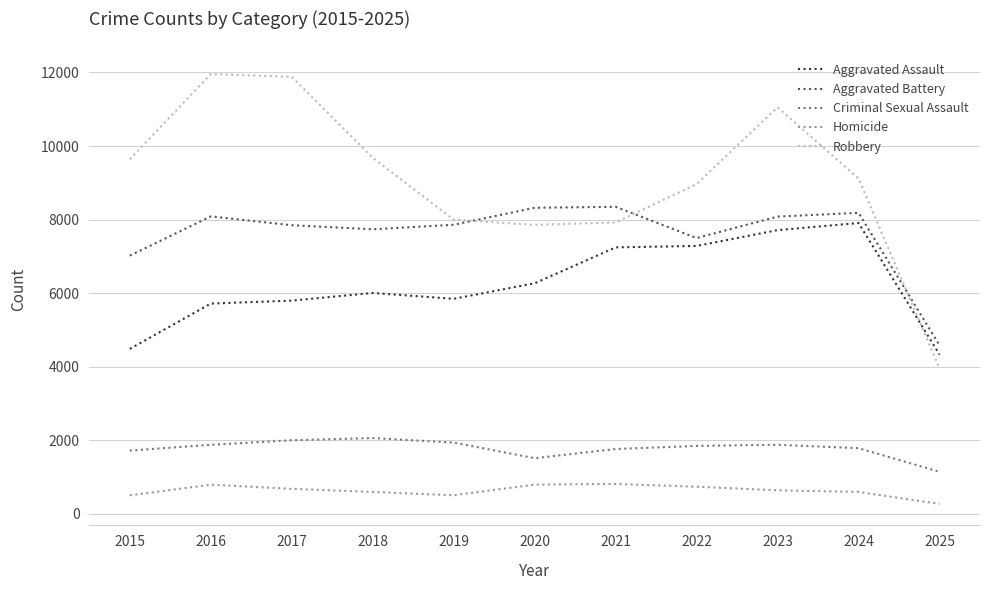

What are all the series names shown in the legend?

Aggravated Assault, Aggravated Battery, Criminal Sexual Assault, Homicide, Robbery